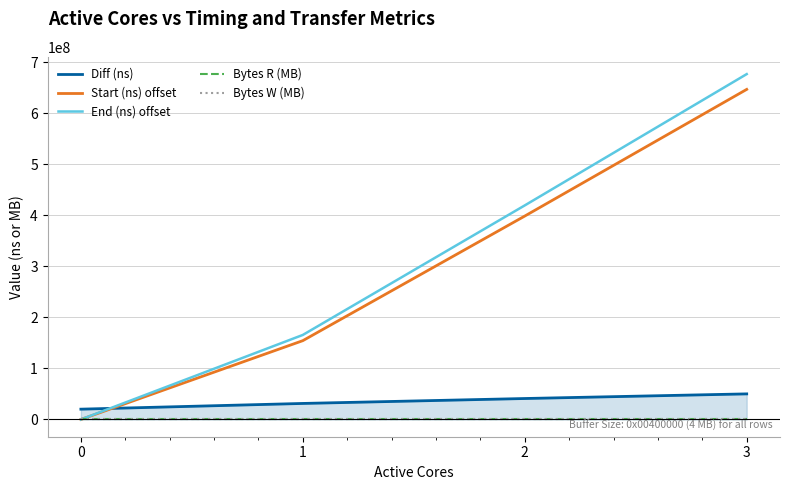

Which series changed the most between 1 and 2?

End (ns) offset